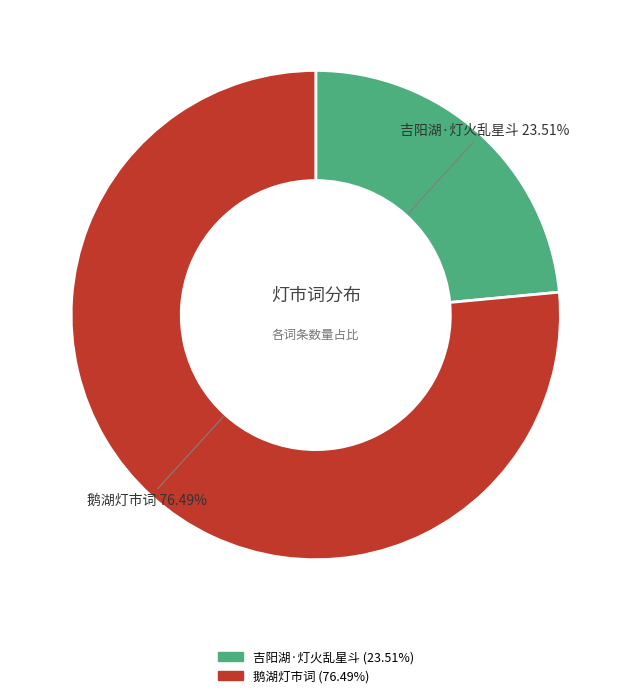

Count the number of slices in the pie.

2